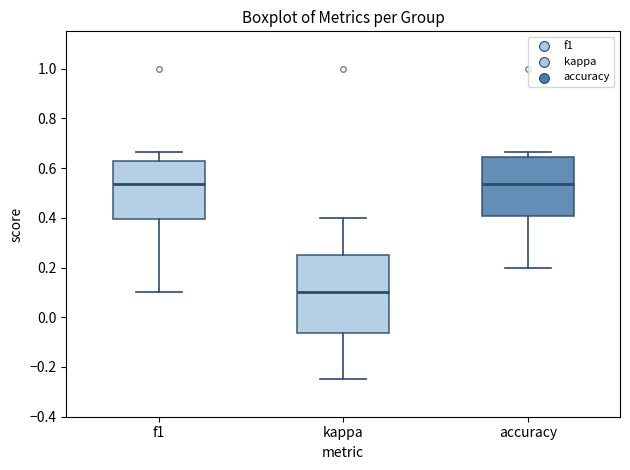

Reading left to right, read every box against the y-axis: the position of its median line, the range the box covers, and the ends of its whiskers. The values are not printed on the chart, so give them approximately, as read against the axis.

f1: median 0.54, box 0.40 to 0.62, whiskers 0.10 to 0.66
kappa: median 0.10, box -0.06 to 0.26, whiskers -0.24 to 0.40
accuracy: median 0.54, box 0.40 to 0.64, whiskers 0.20 to 0.66